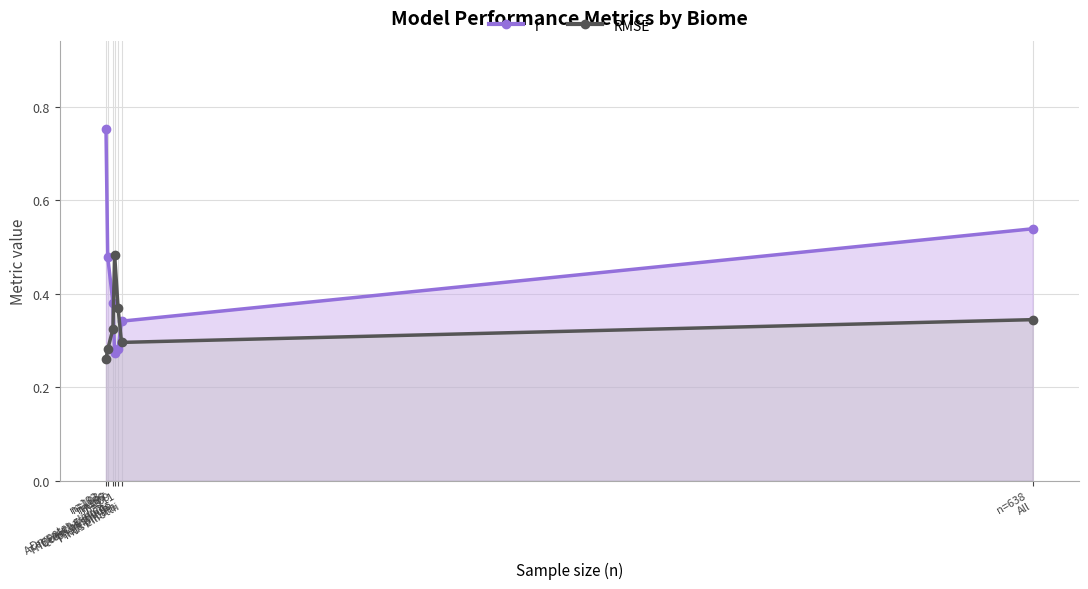

At which category is the sum across all series the highest?

n=102
Drypetes glauca